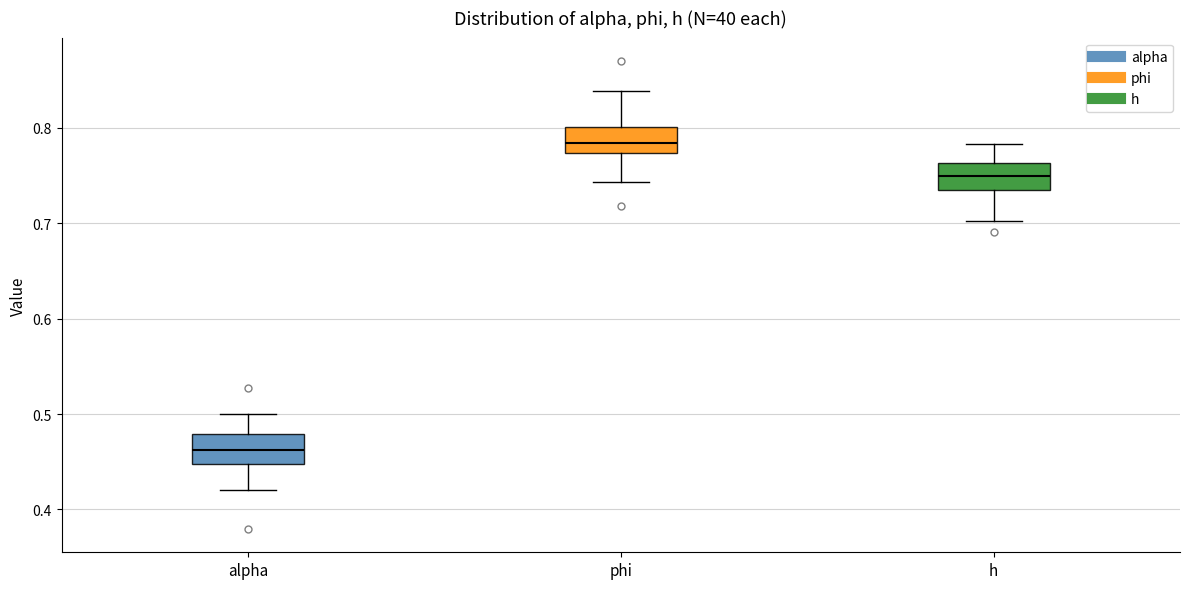

Which box has the lowest median line?

alpha